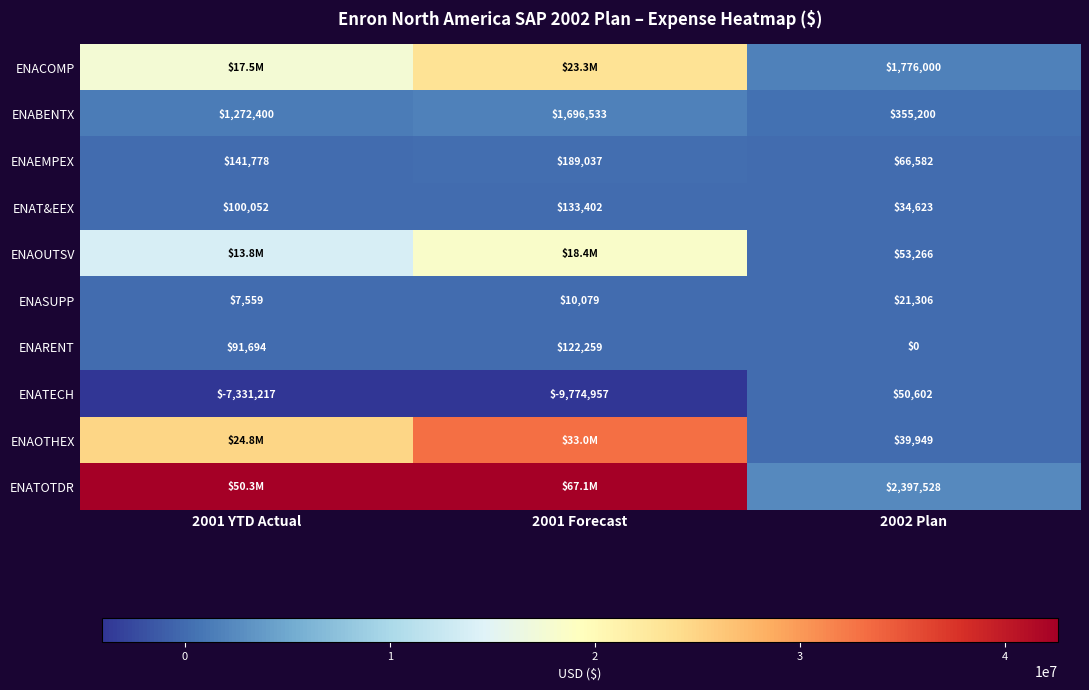

Is the value of ENABENTX at 2002 Plan greater than the value of ENACOMP at 2002 Plan?

No